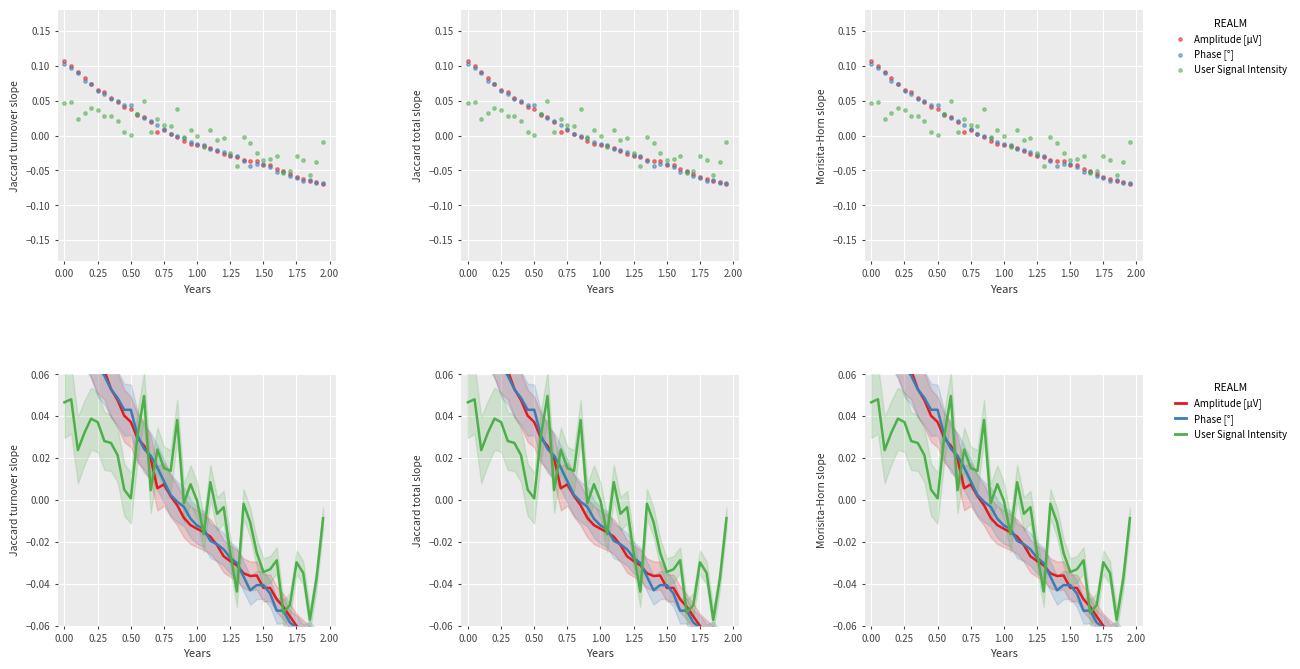

Which series contains the highest Y value?

Amplitude [µV]